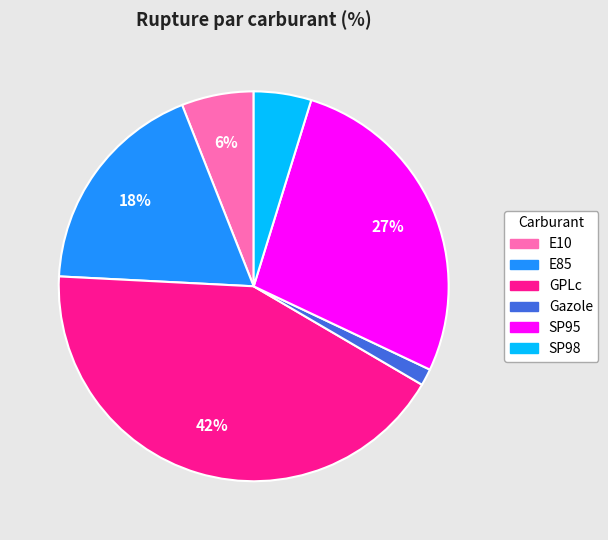

Rank the categories by value from lowest to highest.

Gazole, SP98, E10, E85, SP95, GPLc